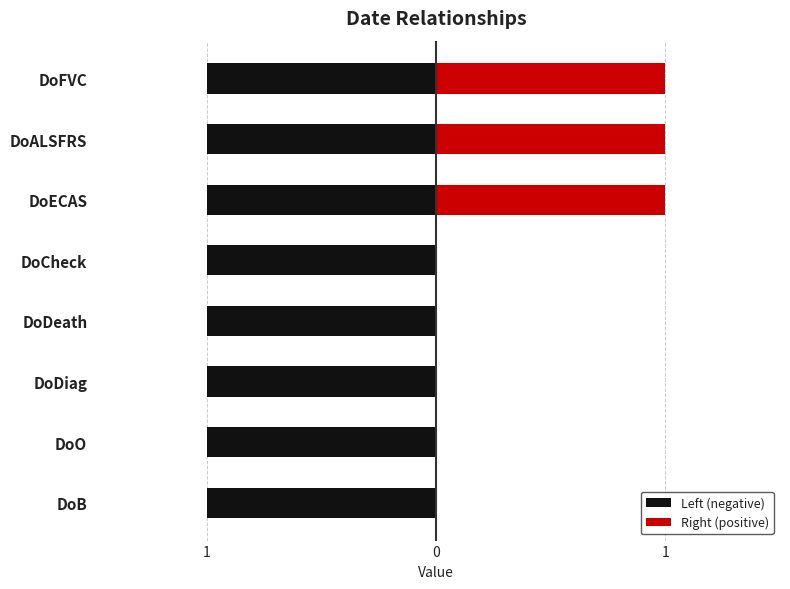

Which series has the largest range (max minus min)?

Right (positive)